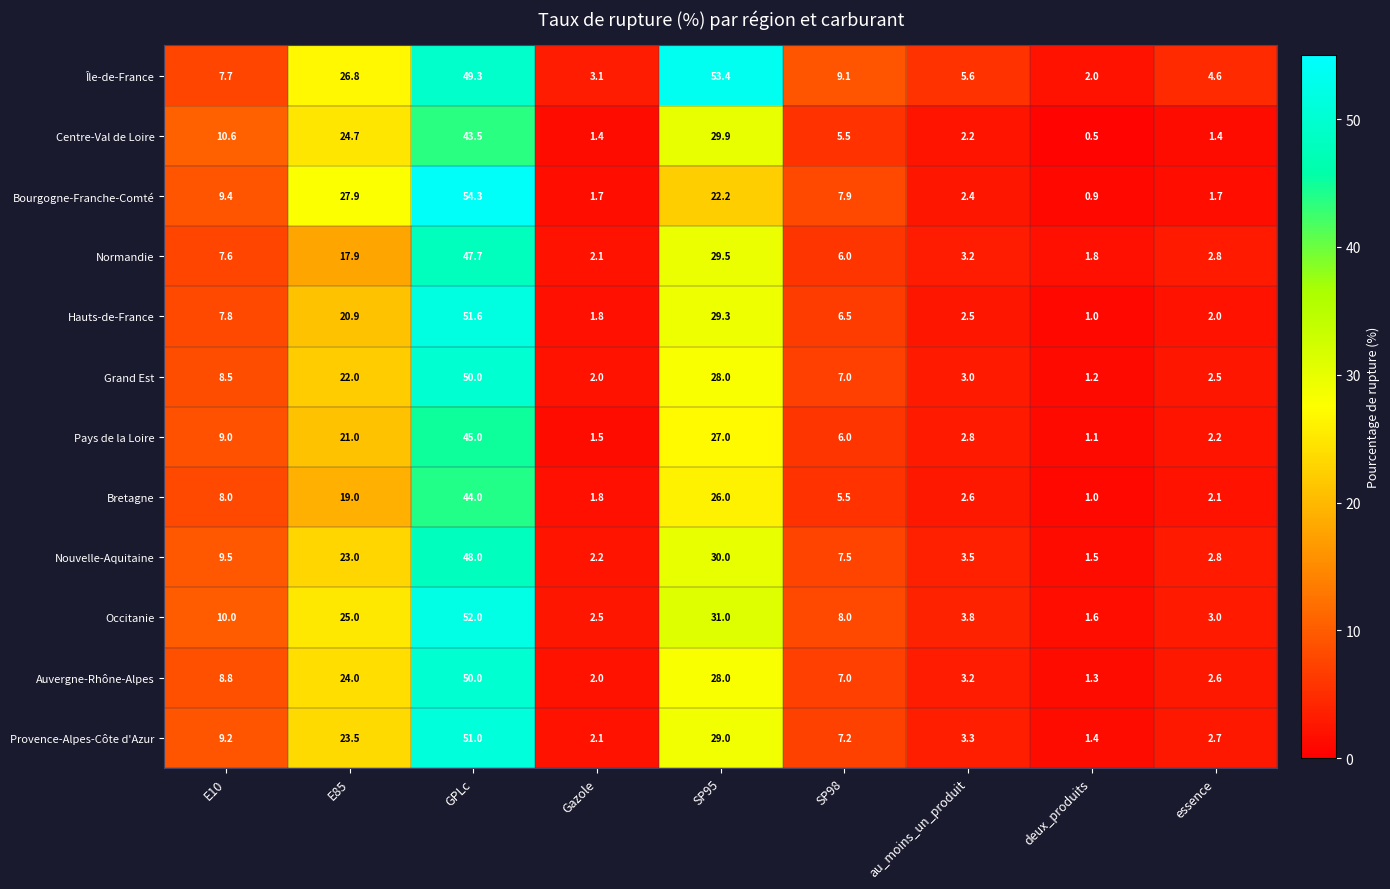

True or false: Île-de-France has a value of 7.7 at E10.

True